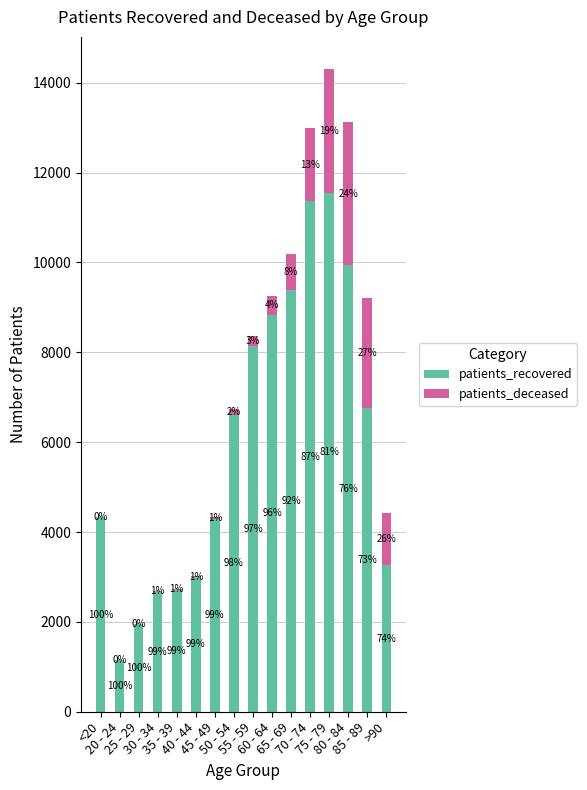

Where is patients_deceased nearest to the value 1594?

70 - 74